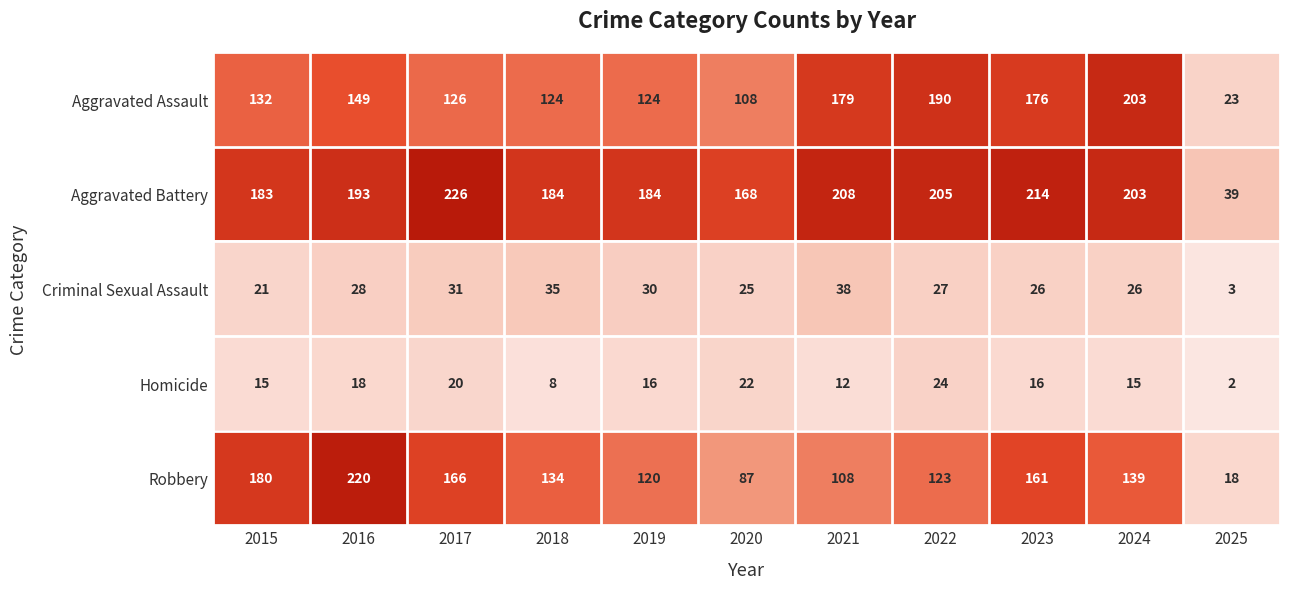

Count the number of categories in the chart.

11